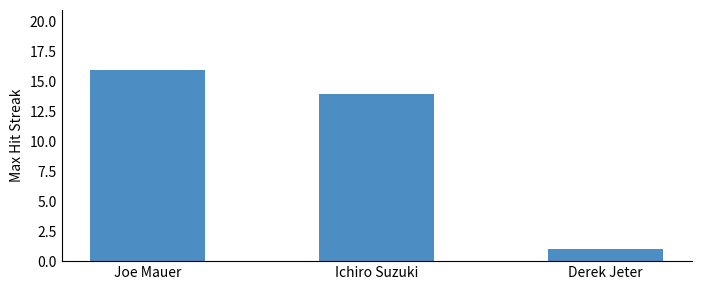

What is the label of the 3rd bar from the right?

Joe Mauer